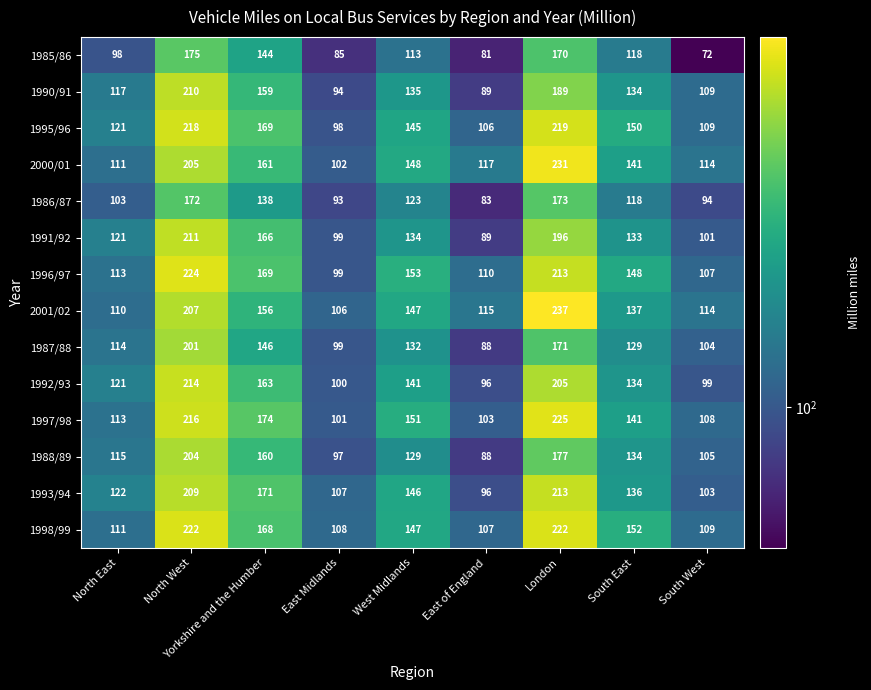

Which series has the widest spread of values?

2001/02